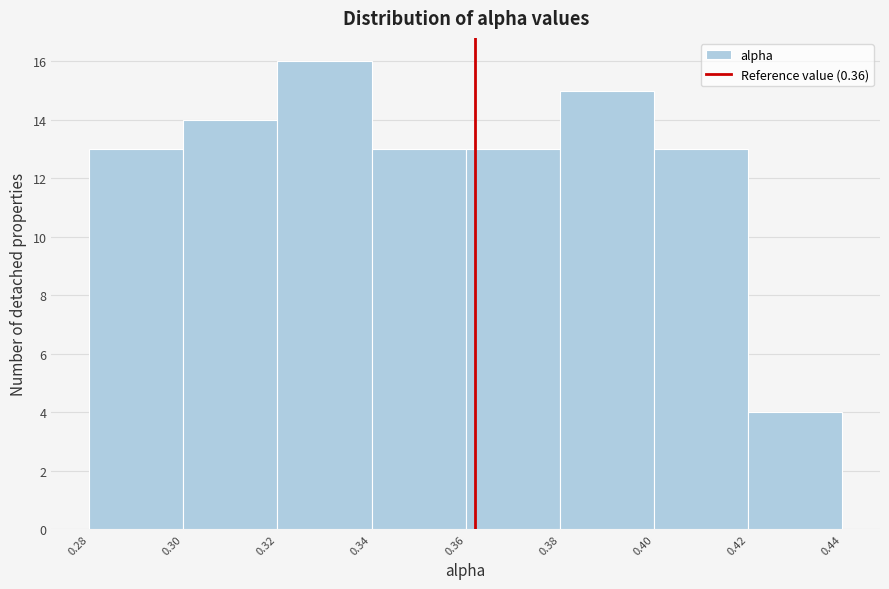

Reading left to right, transcribe all the data shown in this chart.

0.28=13	0.30=14	0.32=16	0.34=13	0.36=13	0.38=15	0.40=13	0.42=4